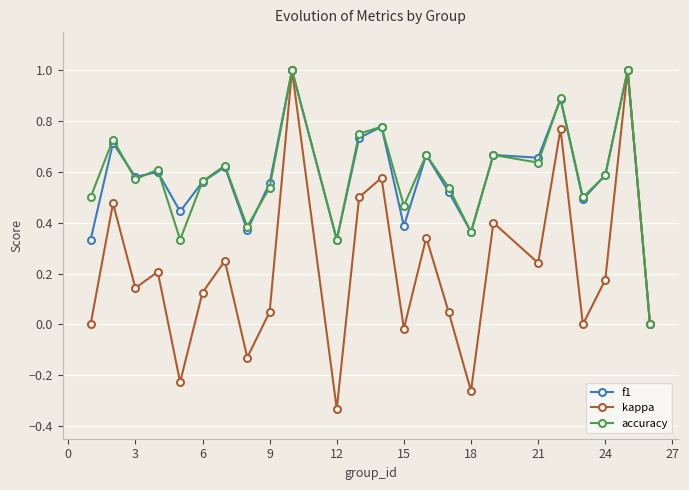

What is the maximum value shown in the chart?

1.0